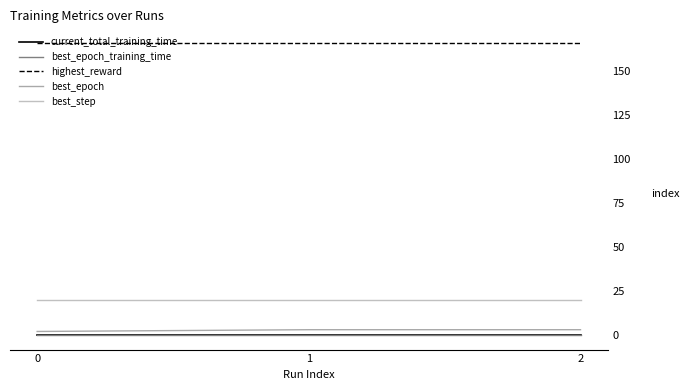

List the series in order of their peak value, lowest first.

best_epoch_training_time, current_total_training_time, best_epoch, best_step, highest_reward